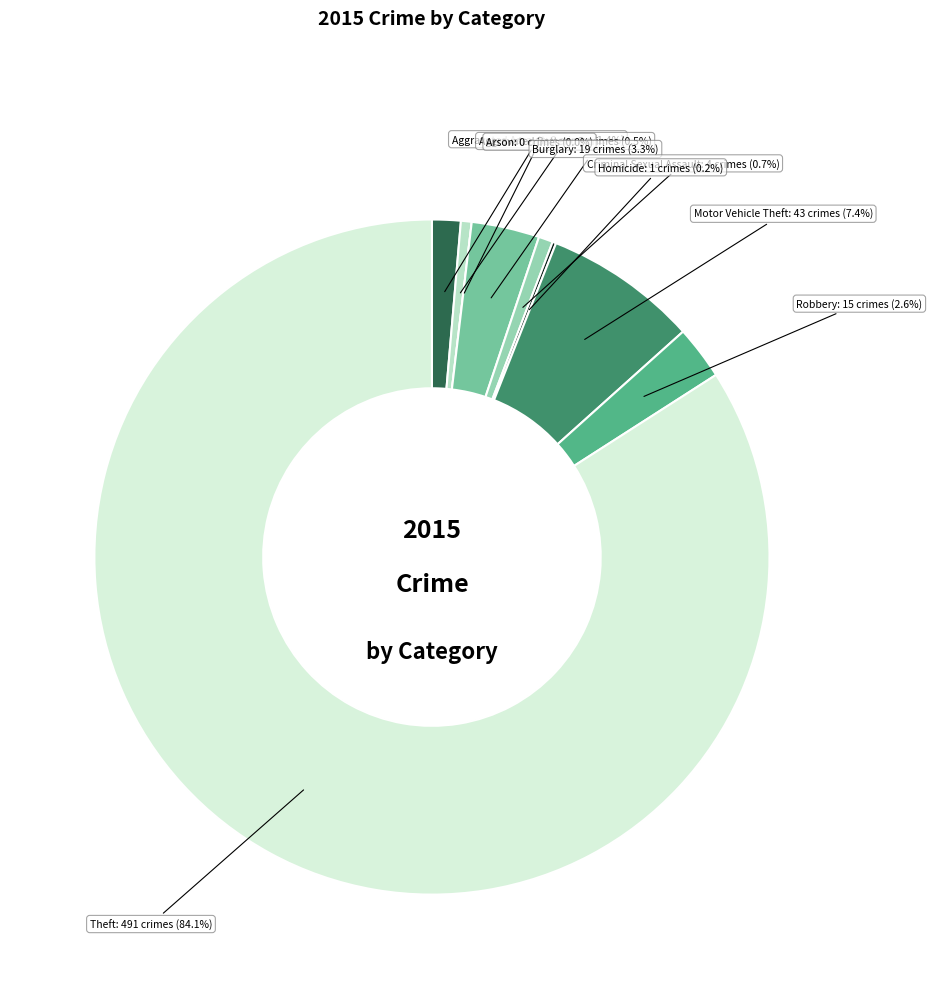

Which category accounts for the majority?

Theft